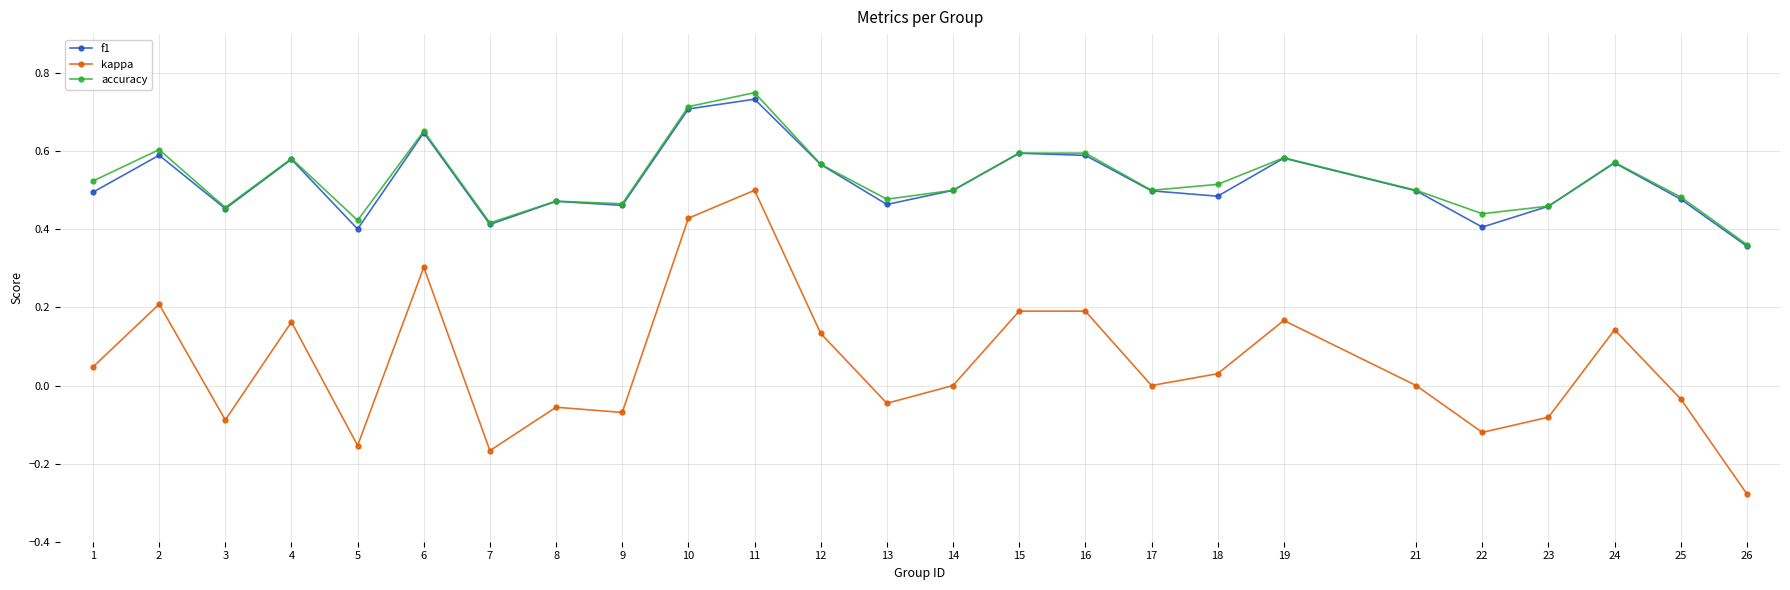

True or false: accuracy has a value of 0.1 at 23.

False